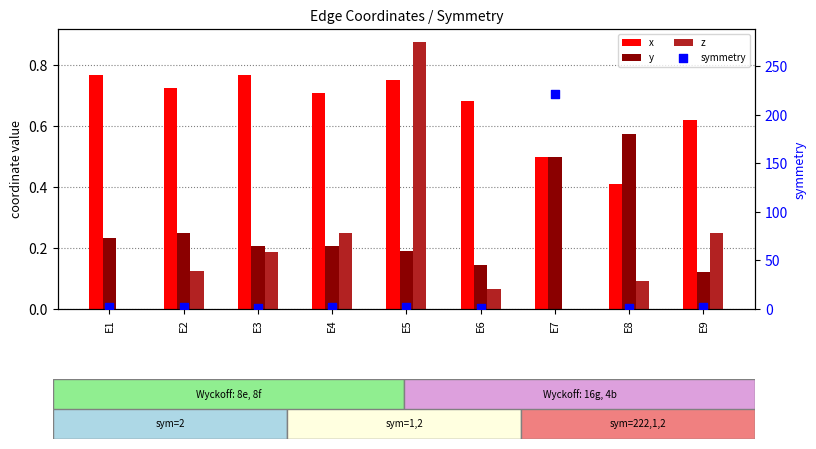

At how many categories does at least one series exceed 82?

1